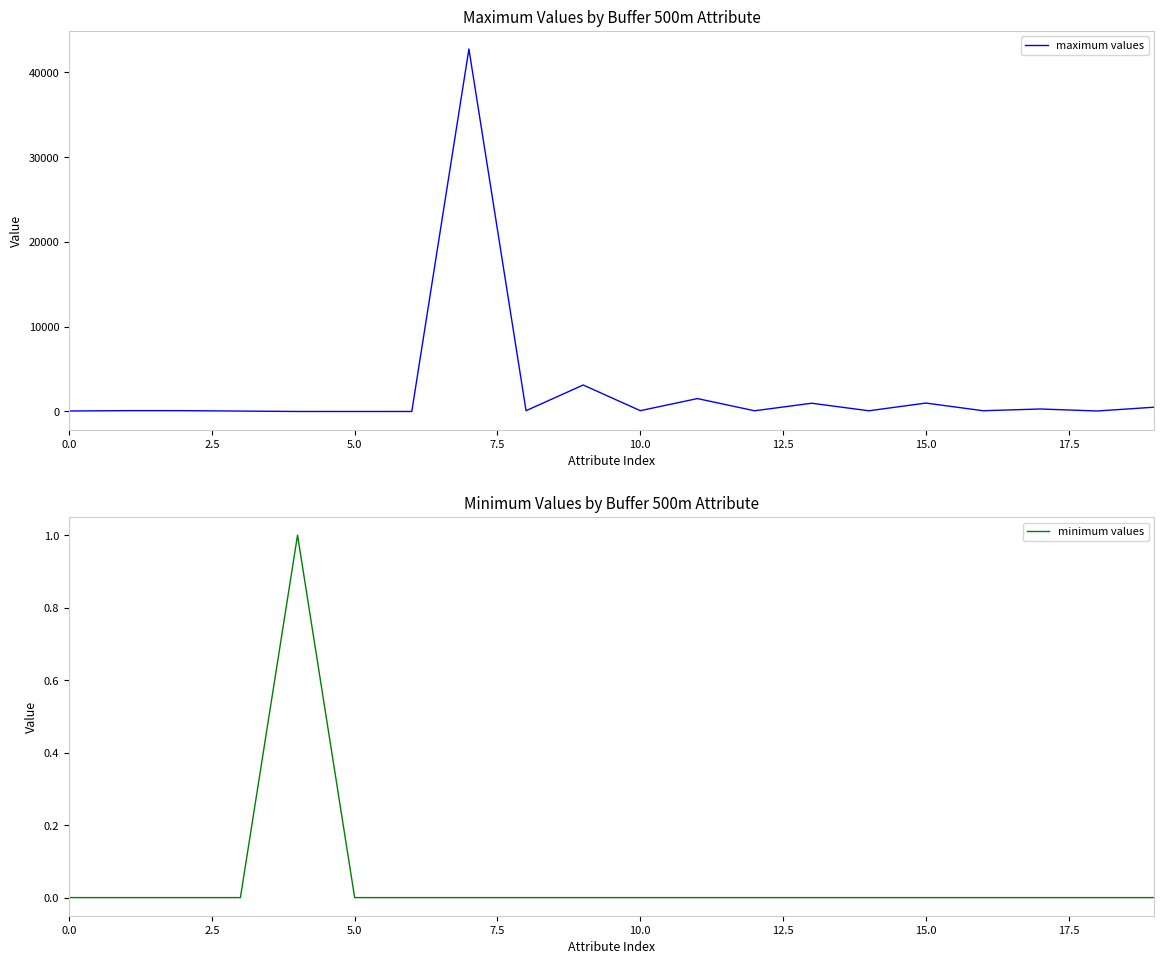

True or false: maximum values and minimum values cross at least once.

False